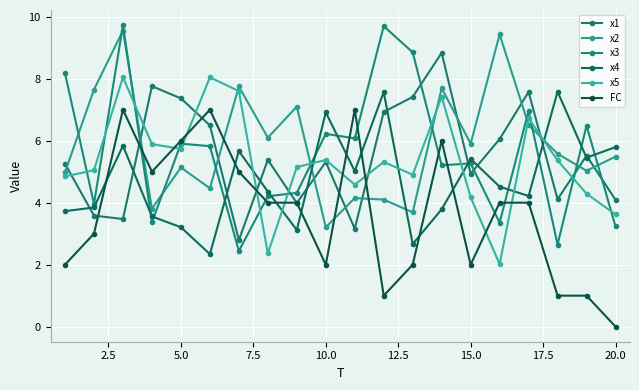

How many distinct data groups are displayed?

6